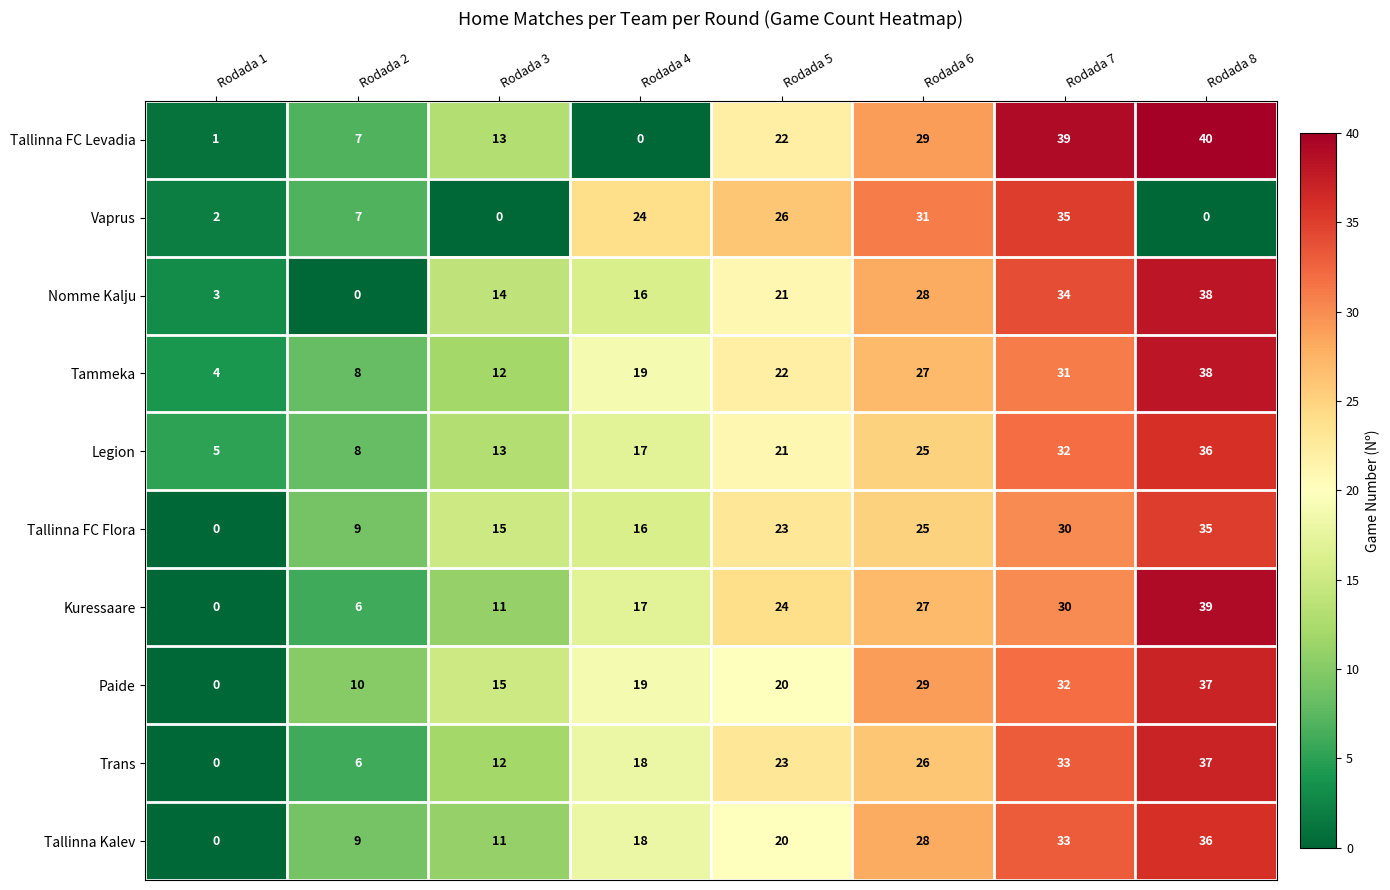

What is the average value of the Kuressaare series?

19